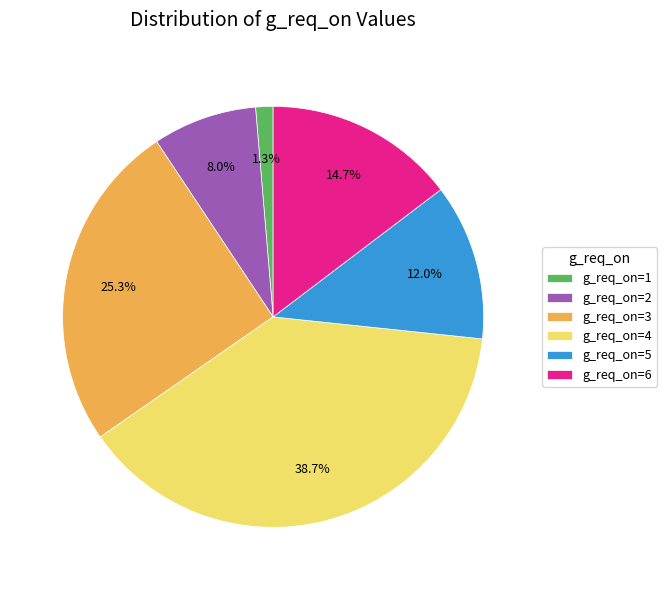

To the nearest percent, what is the average slice percentage?

17%